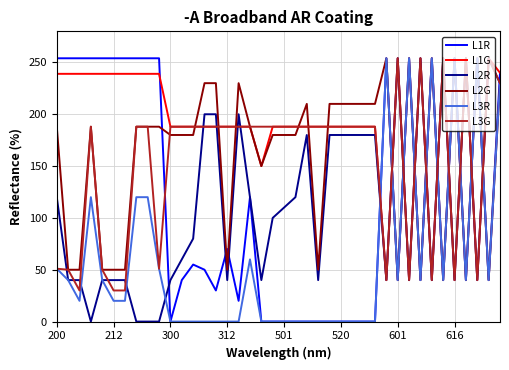

What are all the series names shown in the legend?

L1R, L1G, L2R, L2G, L3R, L3G